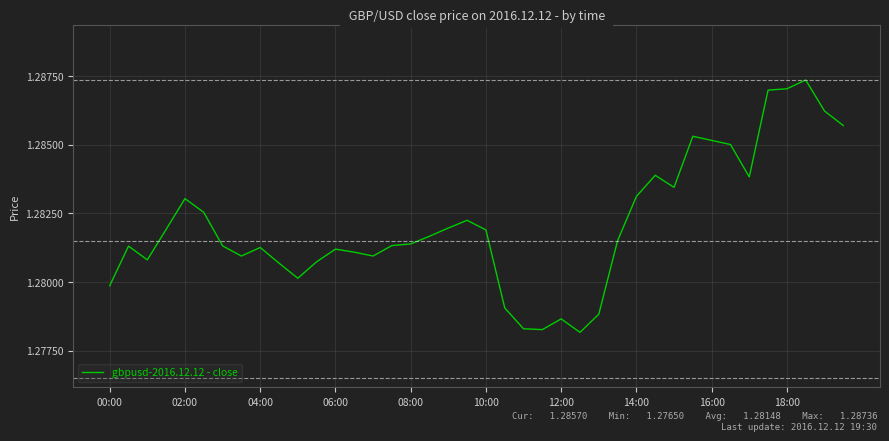

What is the ratio of the value at 00:00 to the value at 12:00?

1.0